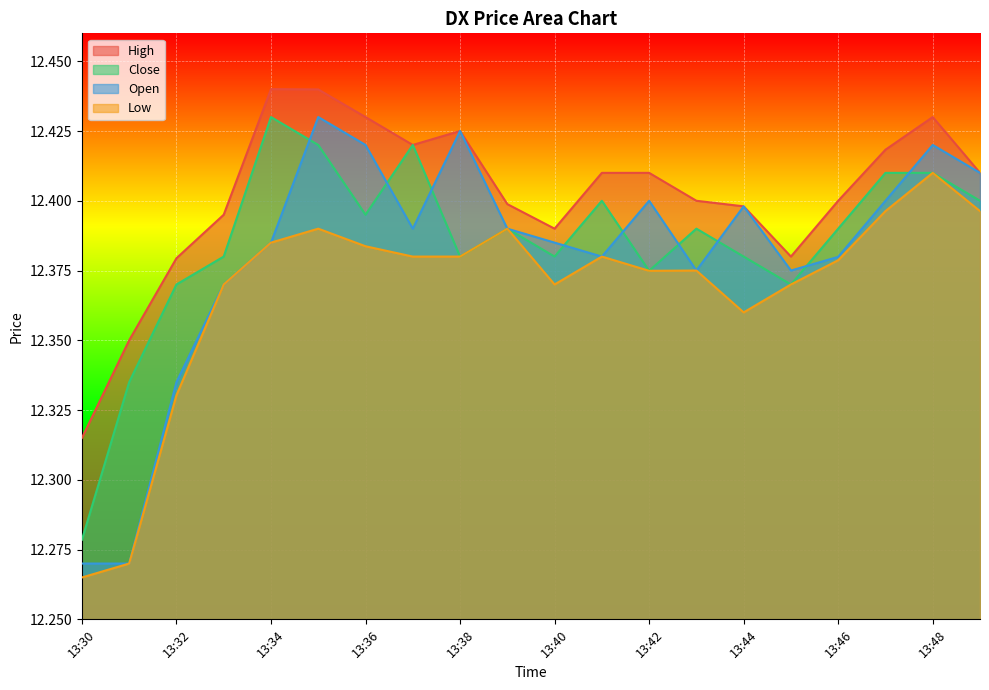

What is the difference between the highest and lowest values at 13:34?

0.1